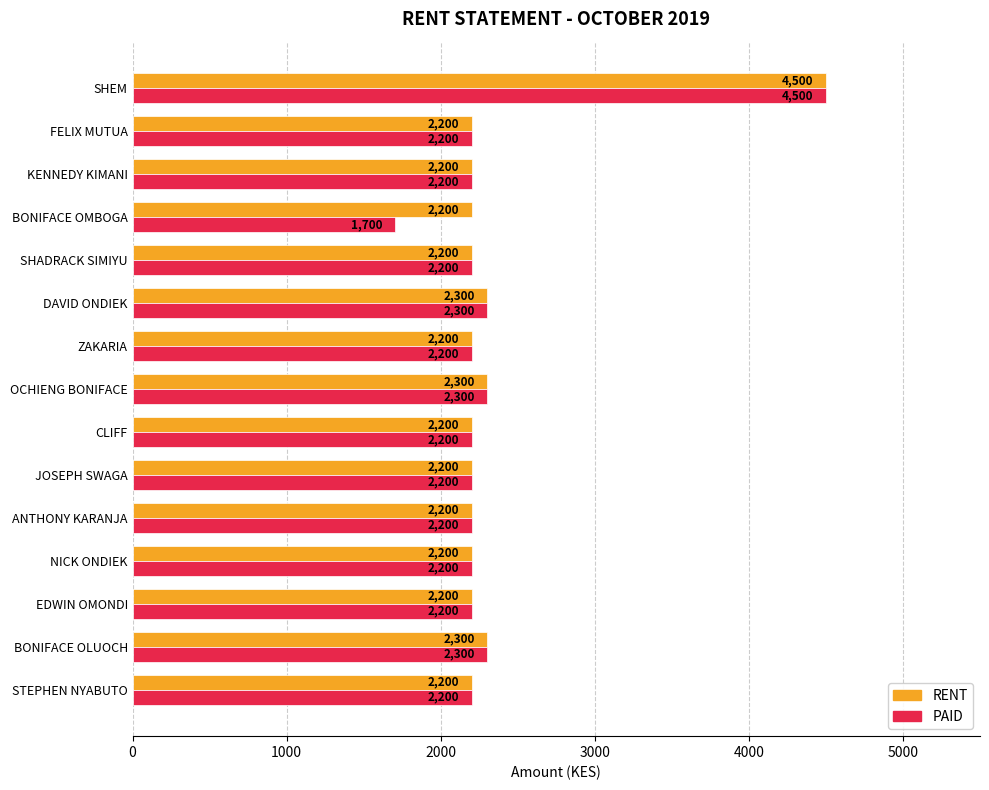

Which series has the widest spread of values?

PAID